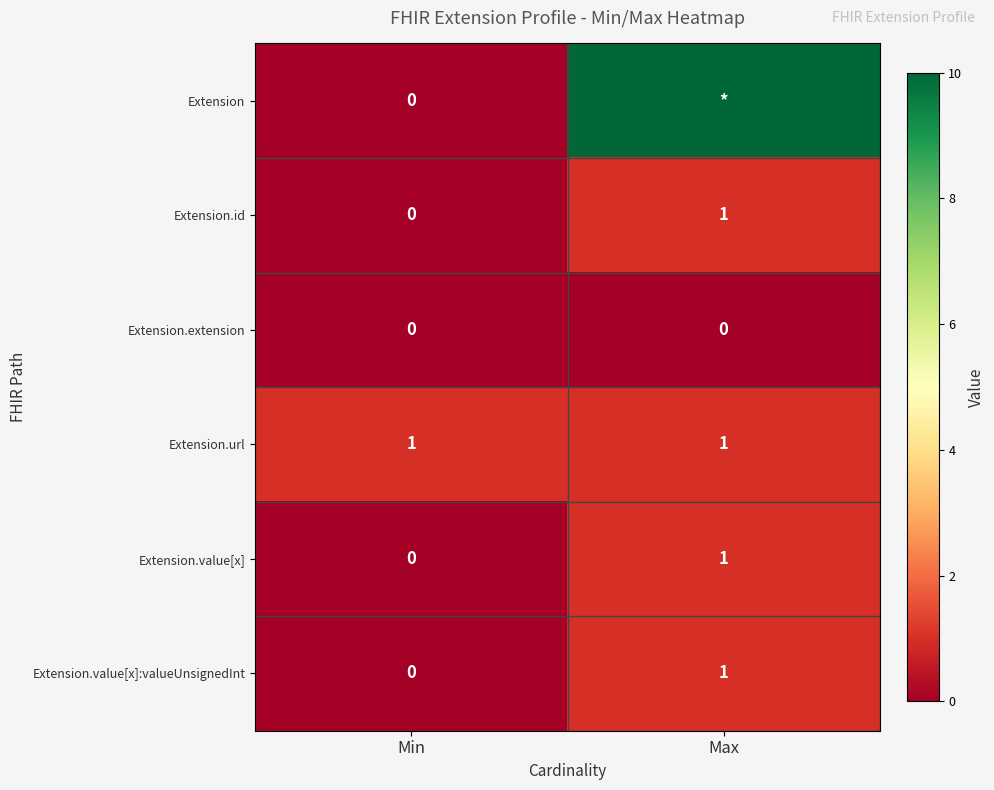

What is the sum of the Extension.value[x]:valueUnsignedInt values at Max and Min?

1